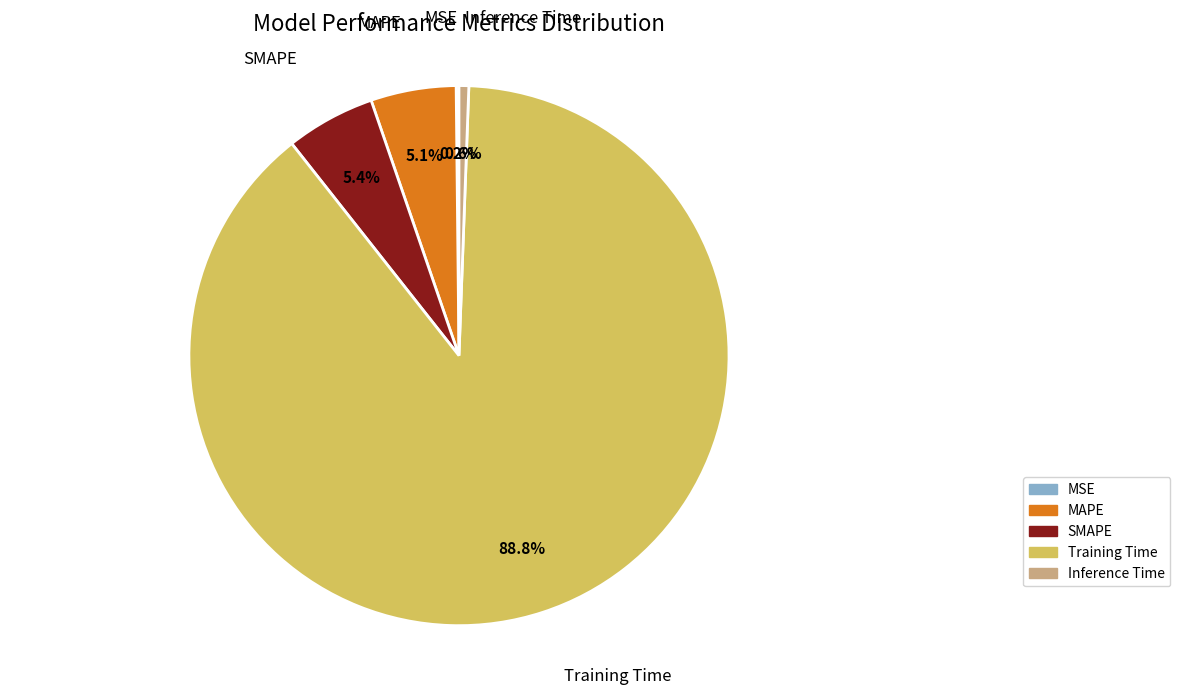

To the nearest percent, what is the combined percentage of Training Time and MAPE?

94%